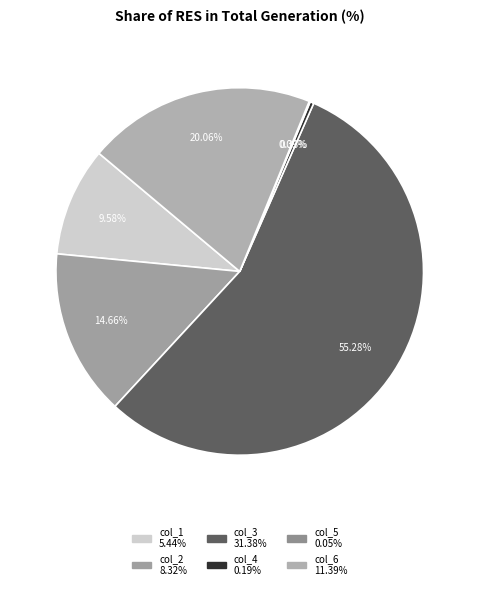

Do col_2 and col_3 together represent more than half of the pie?

Yes